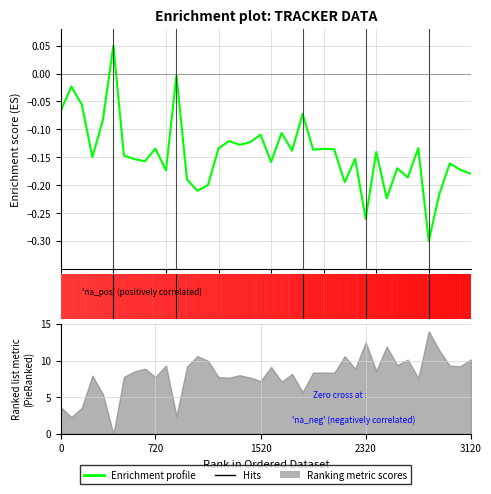

The chart shows a value of -0.1 at 21. True or false?

False